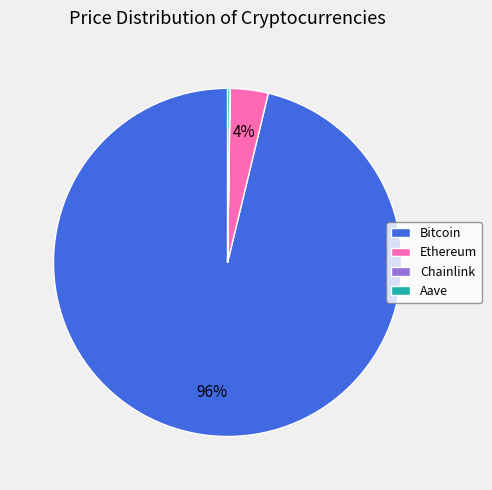

Which category has the biggest portion of the pie?

Bitcoin